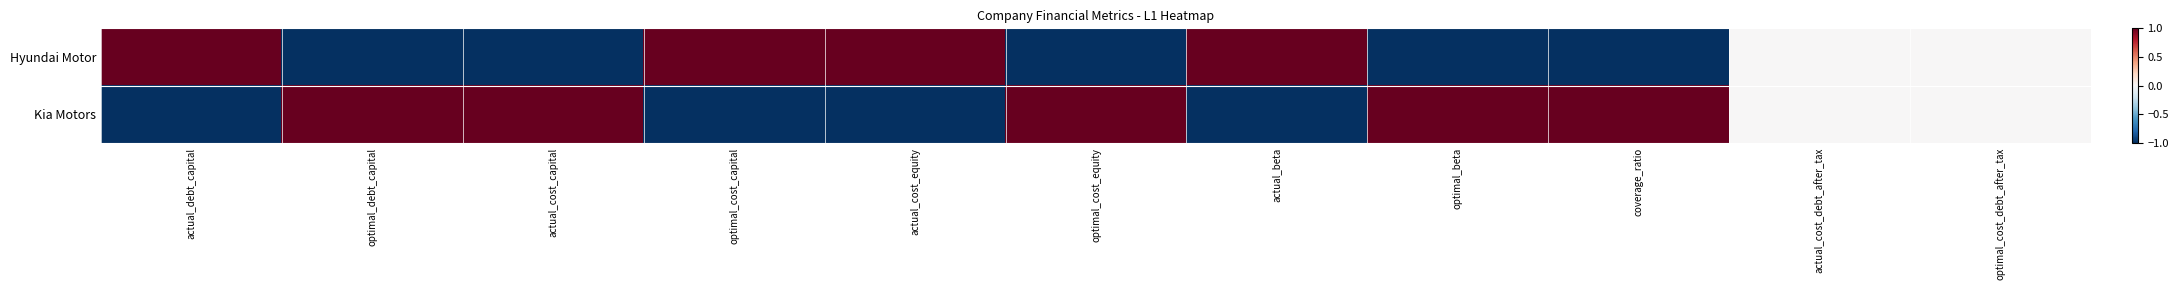

At which category is the sum across all series the highest?

actual_debt_capital